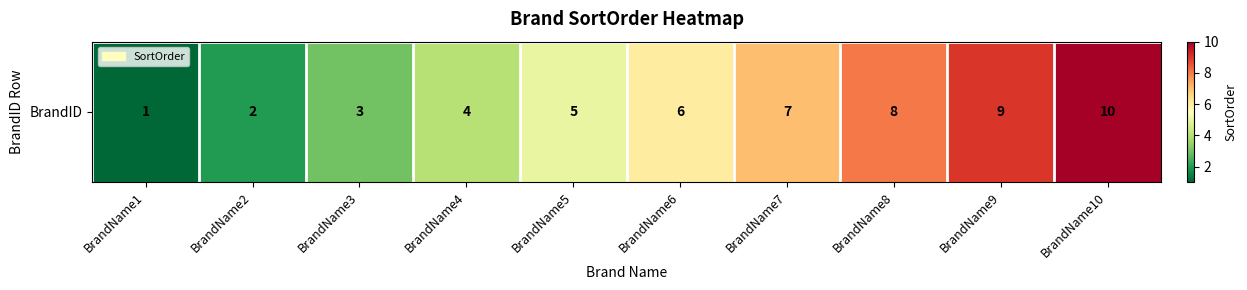

Reading left to right, transcribe all the data shown in this chart.

1	2	3	4	5	6	7	8	9	10